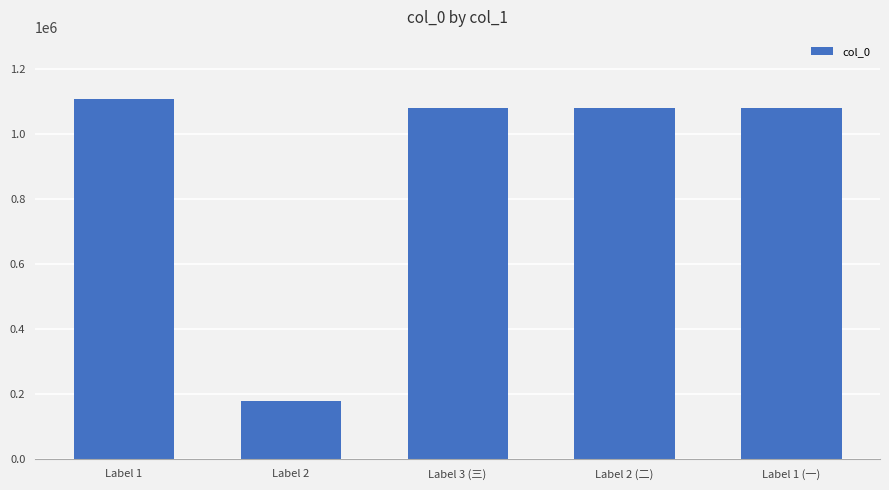

The value at Label 2 (二) is 1082308. True or false?

True